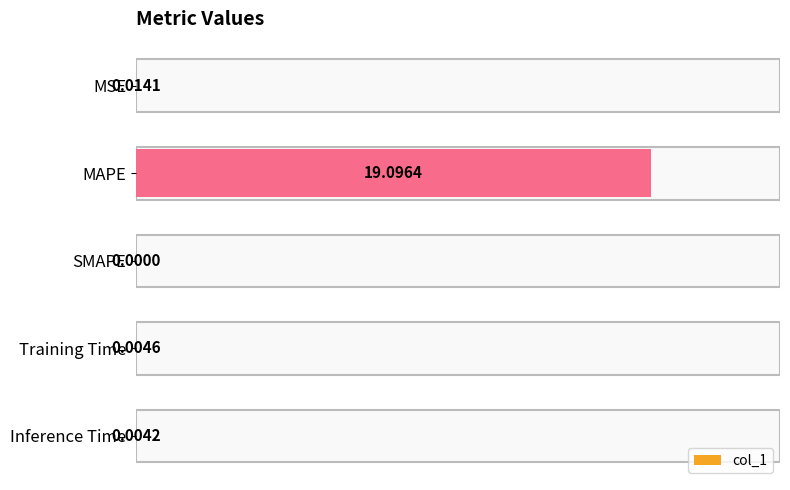

At which label is the value closest to 9?

MSE